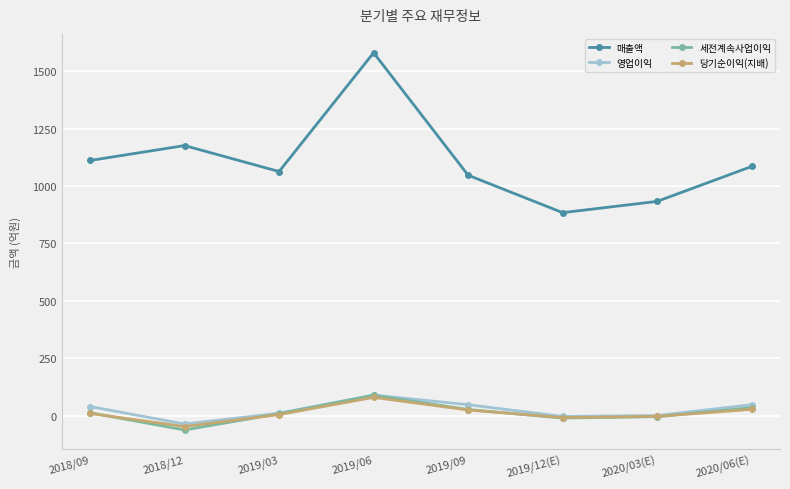

What is the maximum value for 세전계속사업이익?

89